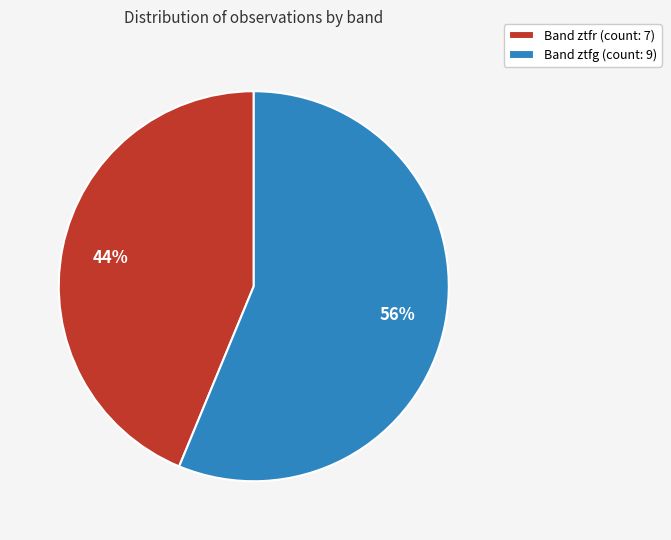

Which category has the smallest portion of the pie?

Band ztfr (count: 7)